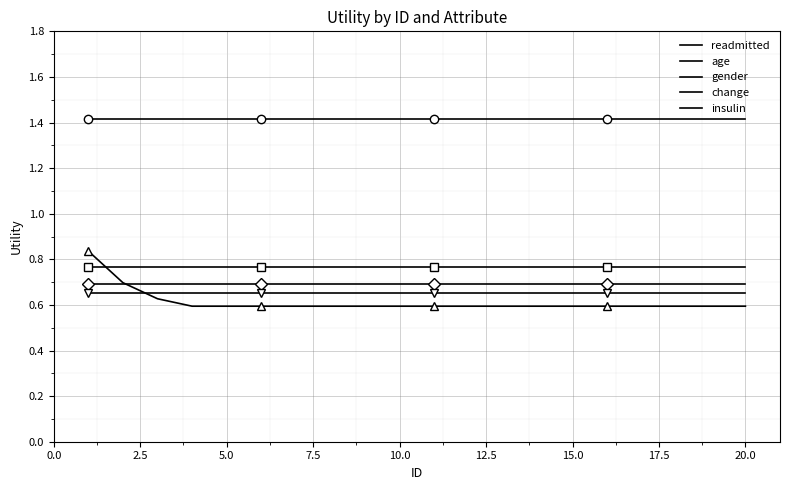

What is the value of the insulin point at the 7th from the left?

0.7